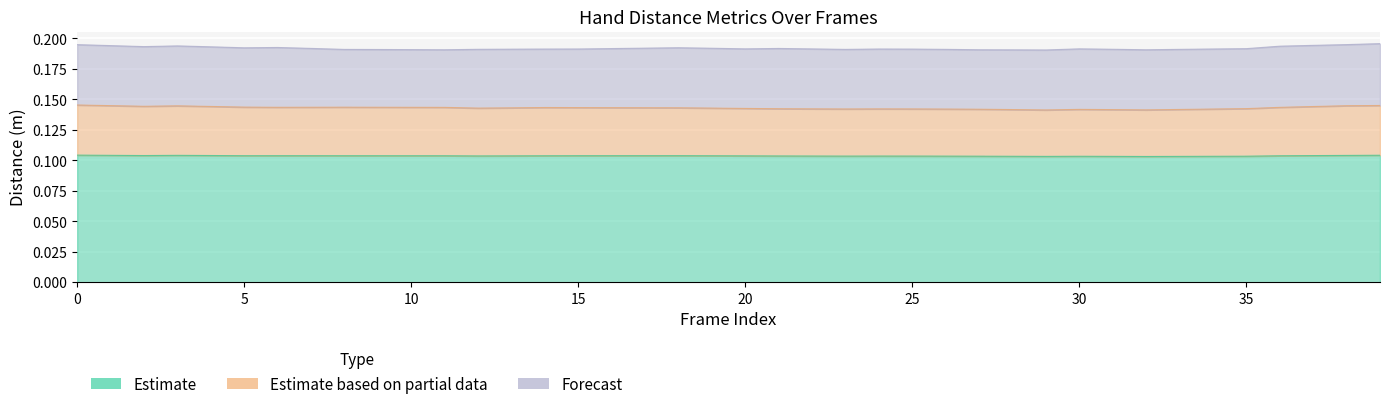

The value of Dist.ThumbTip.PinkyTip at 5 is 0.1. True or false?

True